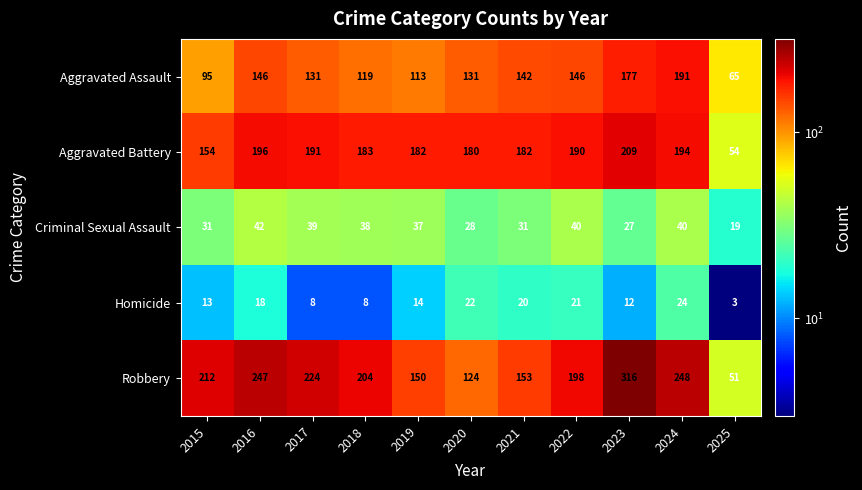

At which category is the sum across all series the highest?

2023